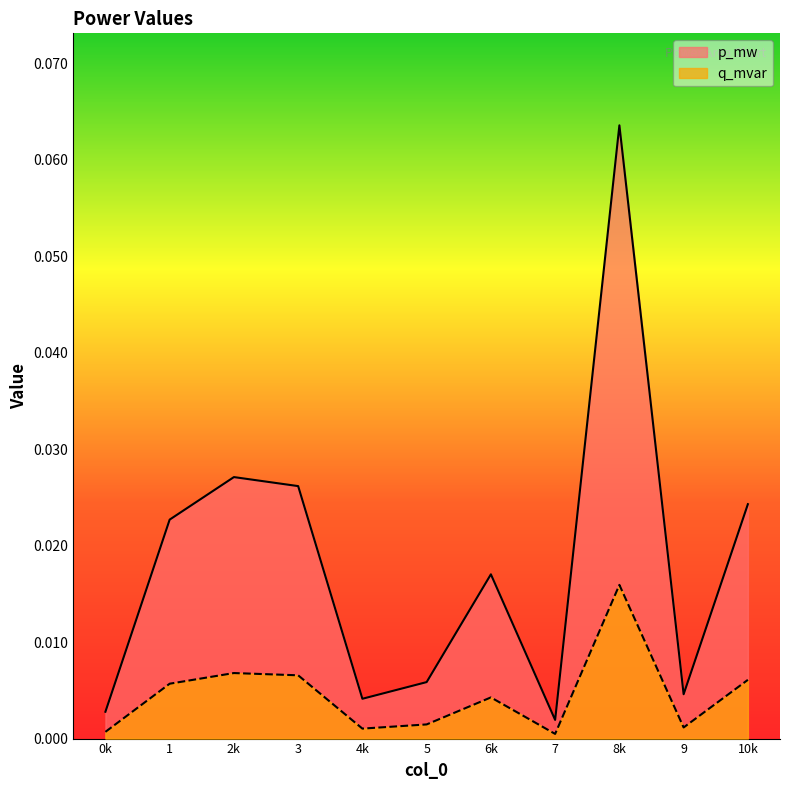

How many lines are shown in the chart?

2